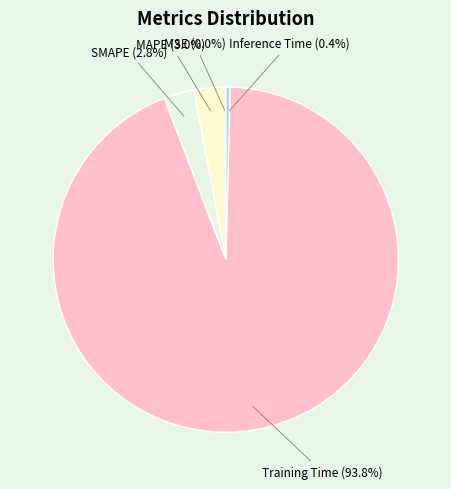

To the nearest percent, what is the difference between the largest and smallest slice percentages?

94%